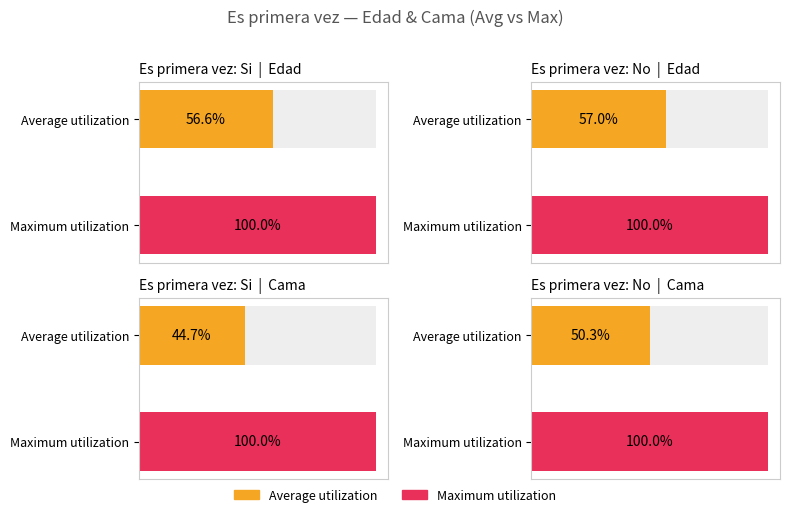

Is it true that Cama equals 6.0 at Si?

False